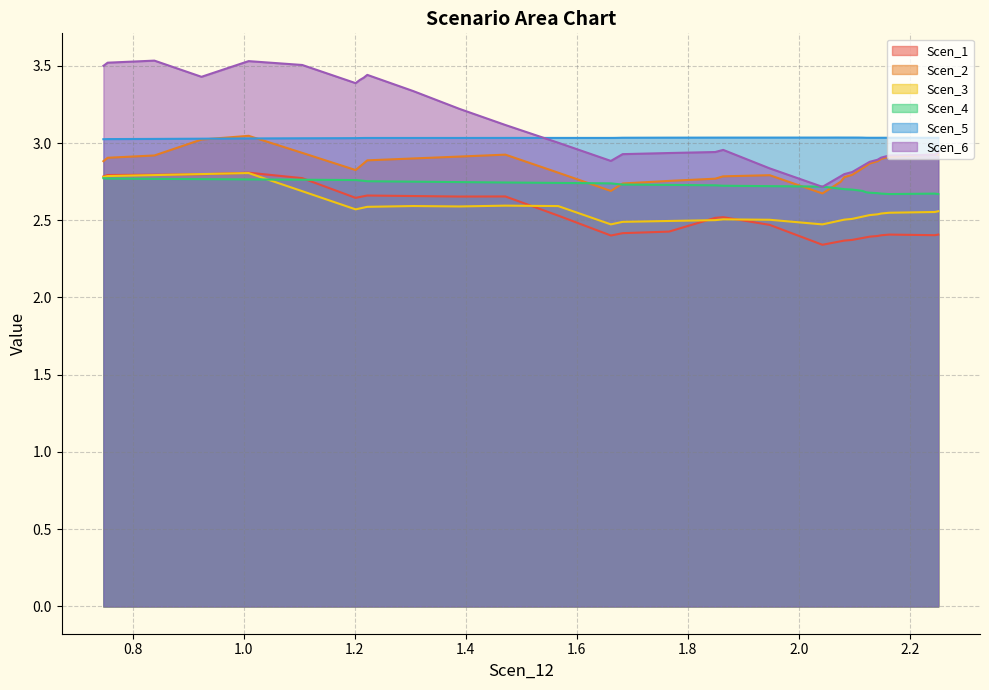

Which series has the largest range (max minus min)?

Scen_6